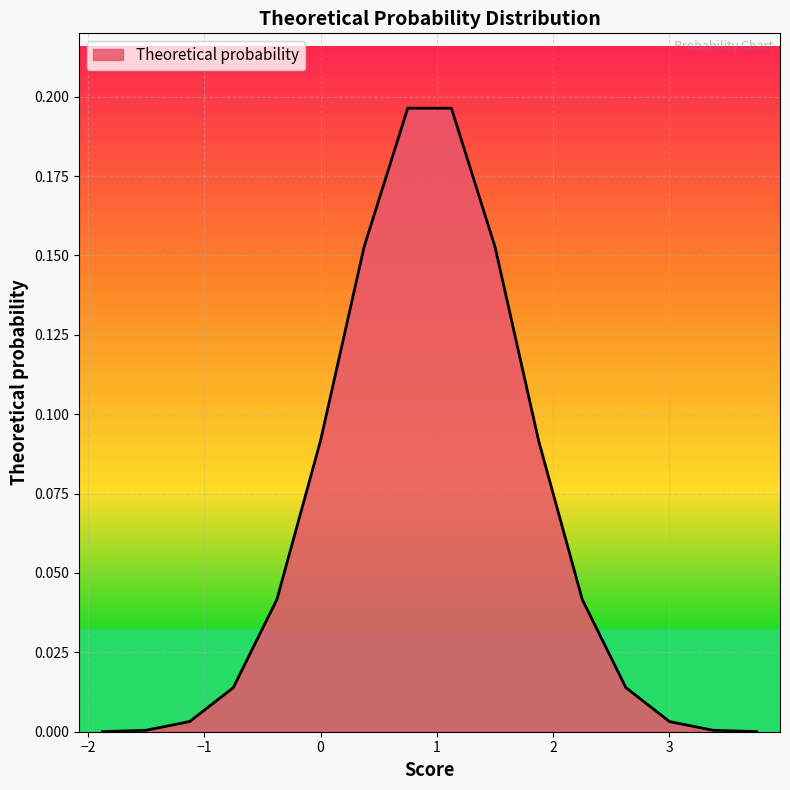

What is the greatest value displayed?

0.2